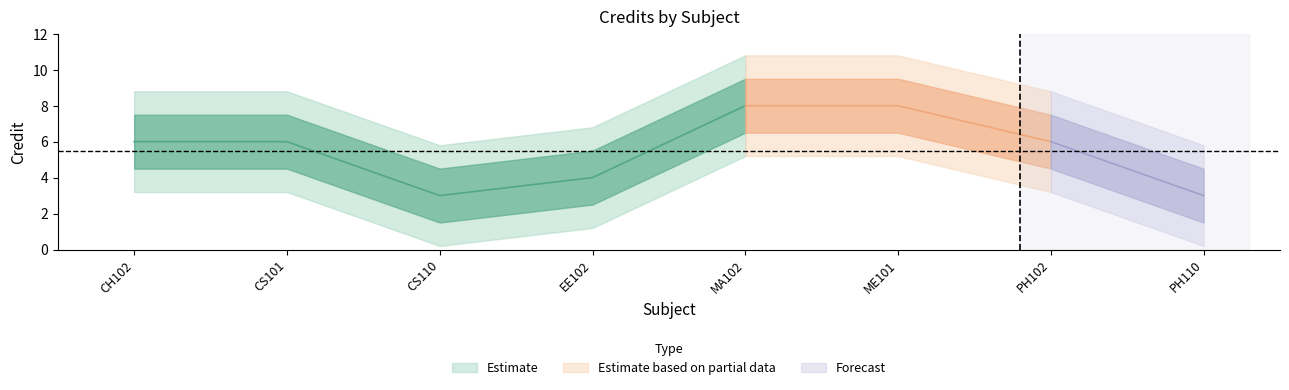

What is the greatest value displayed?

8